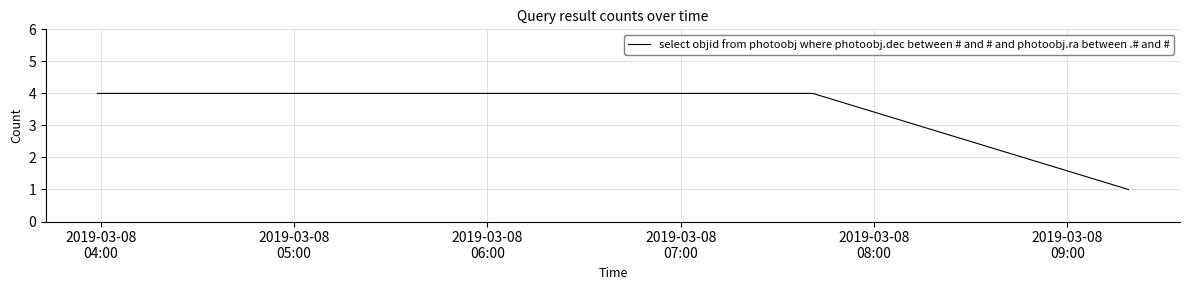

What is the sum of all values?

9